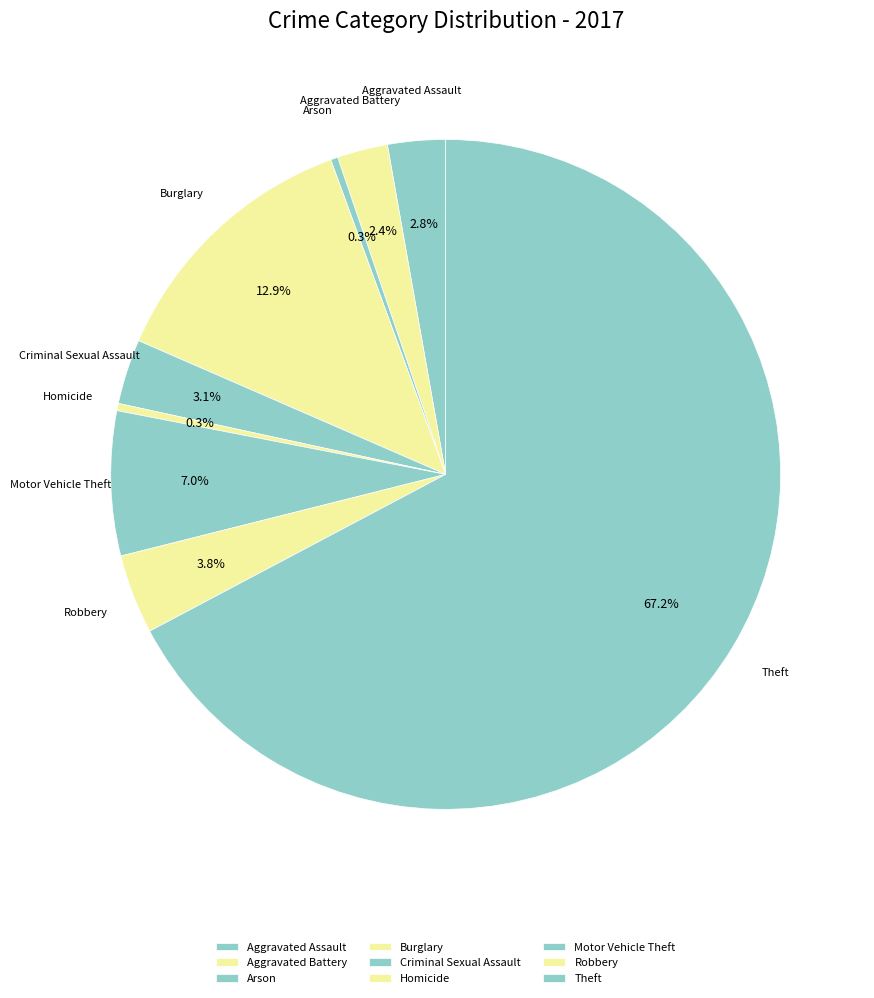

Between Theft and Burglary, which is larger?

Theft